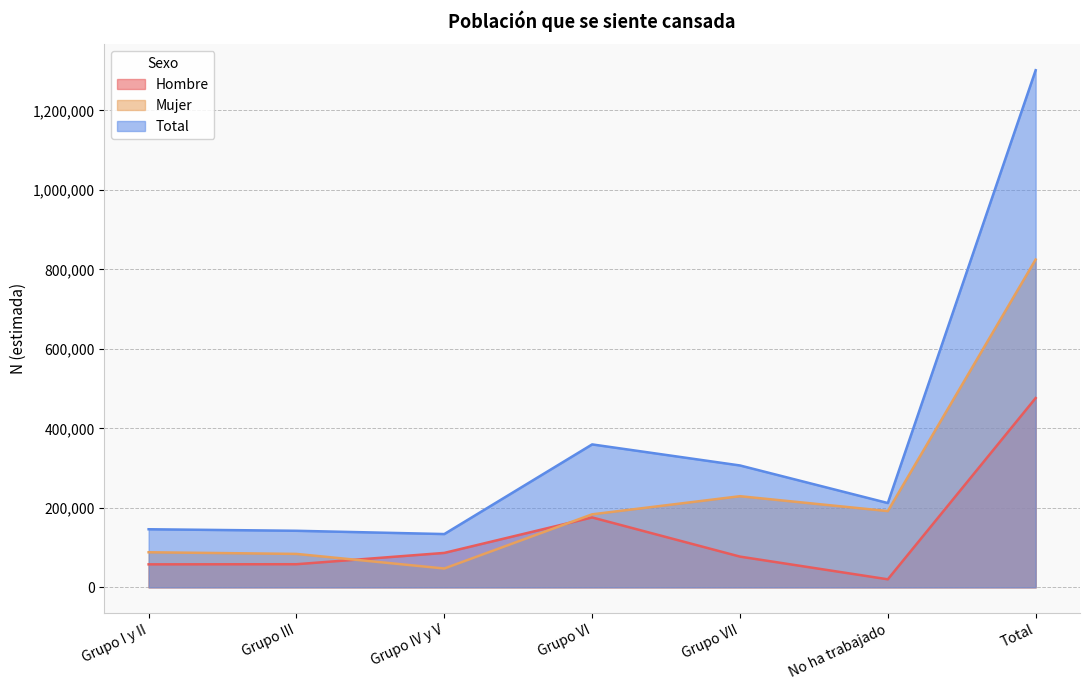

What is the highest value of the Total series?

1300954